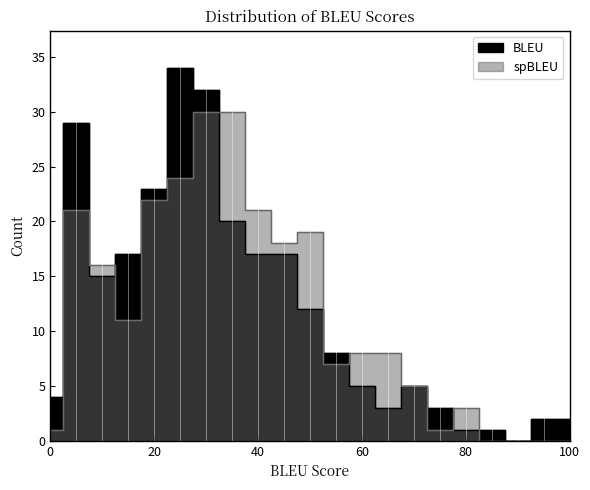

Which series ends up on top after the final intersection of BLEU_Count and spBLEU_Count?

BLEU_Count